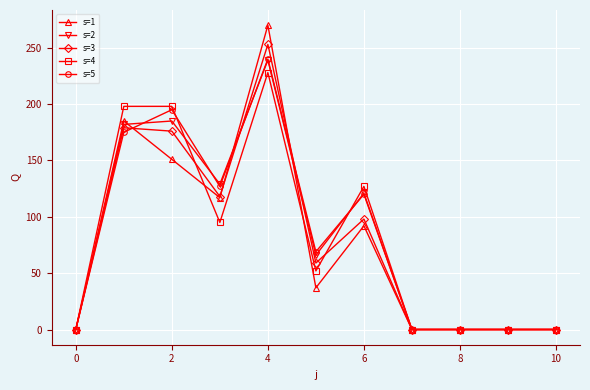

Which series has the widest spread of values?

s=1